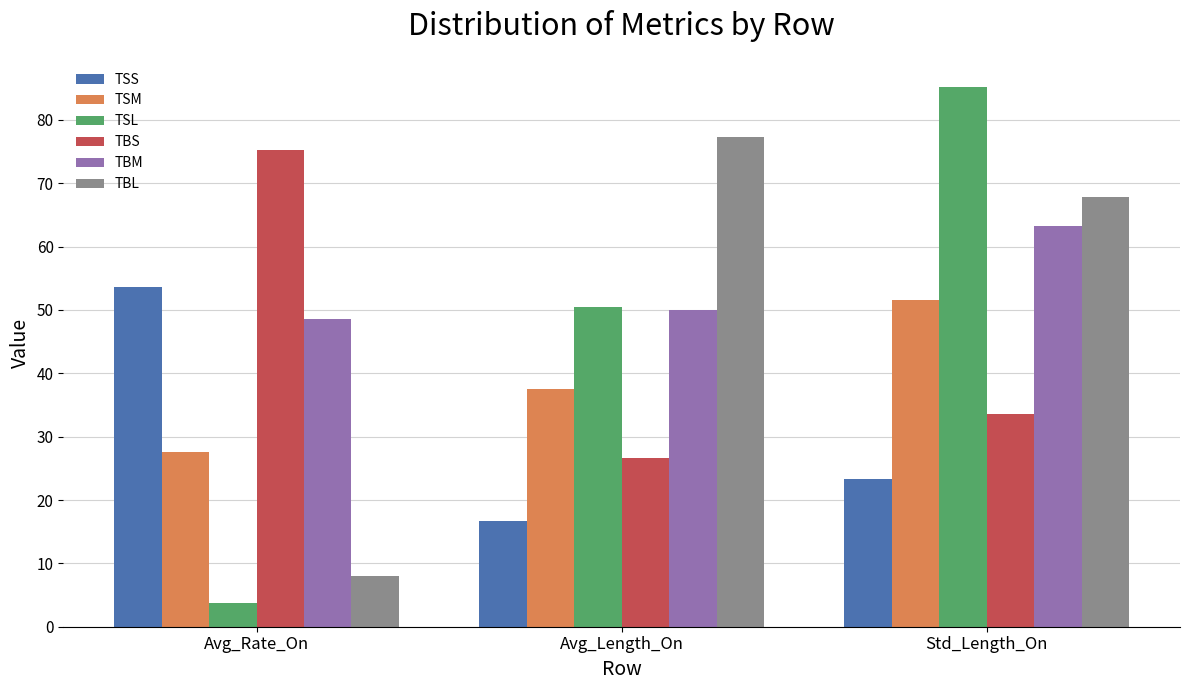

At which label is TSS closest to 35?

Std_Length_On